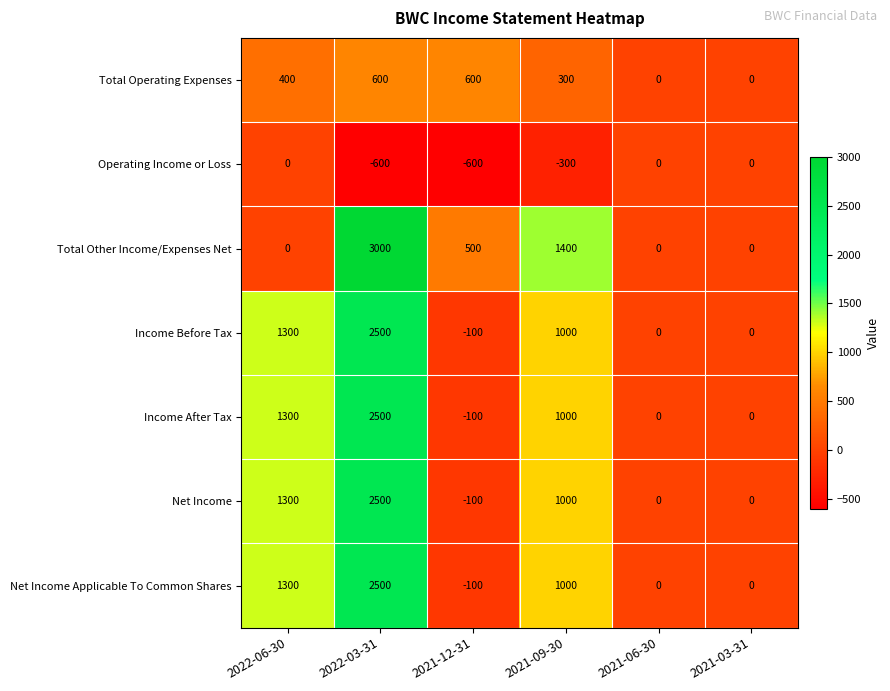

How many distinct data groups are displayed?

7